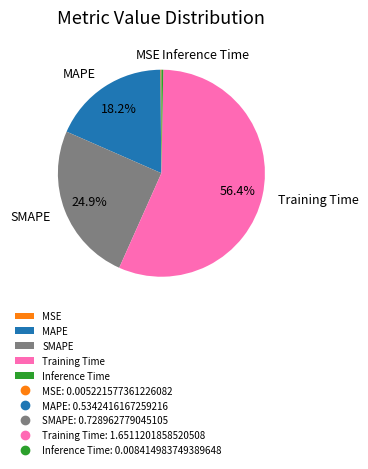

Does Inference Time account for over 50% of the chart?

No